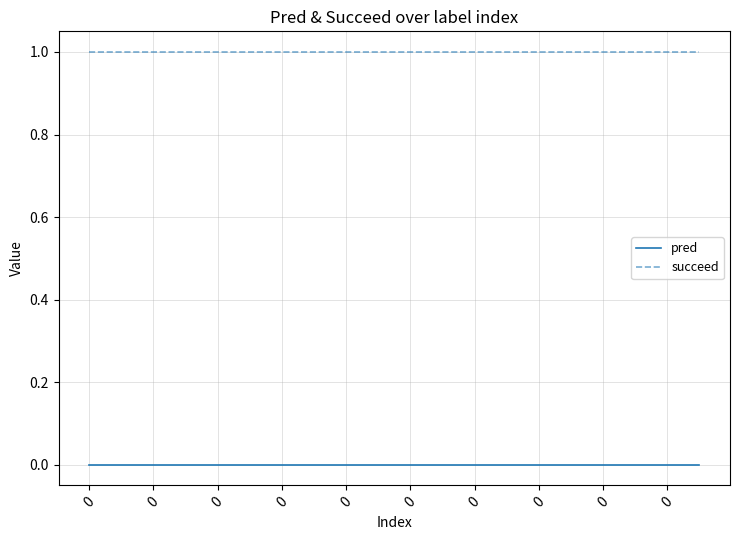

How many lines are shown in the chart?

2